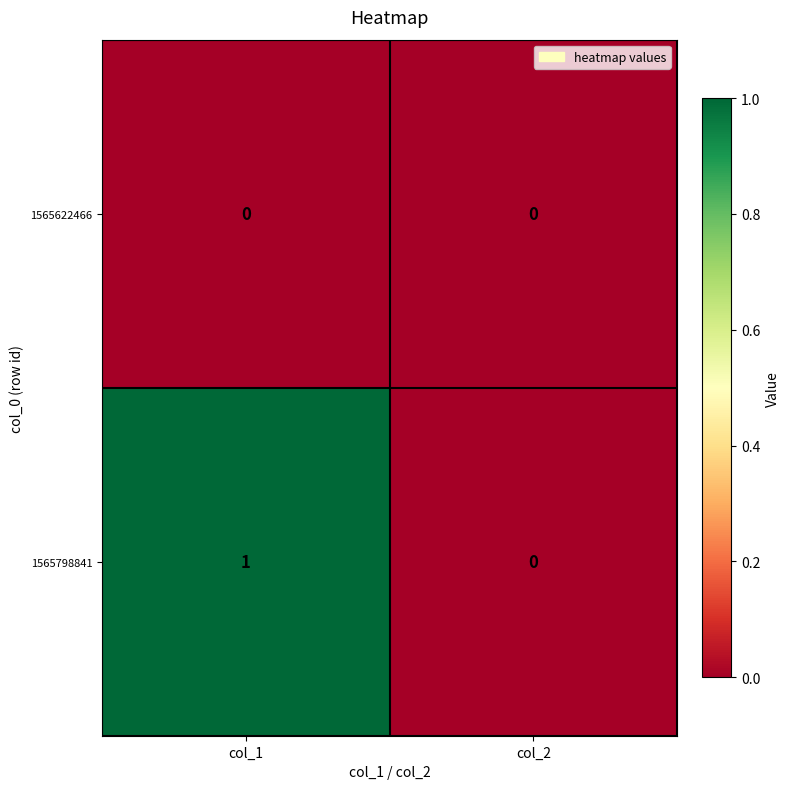

The 1565622466 series shows 0 at col_1. True or false?

True